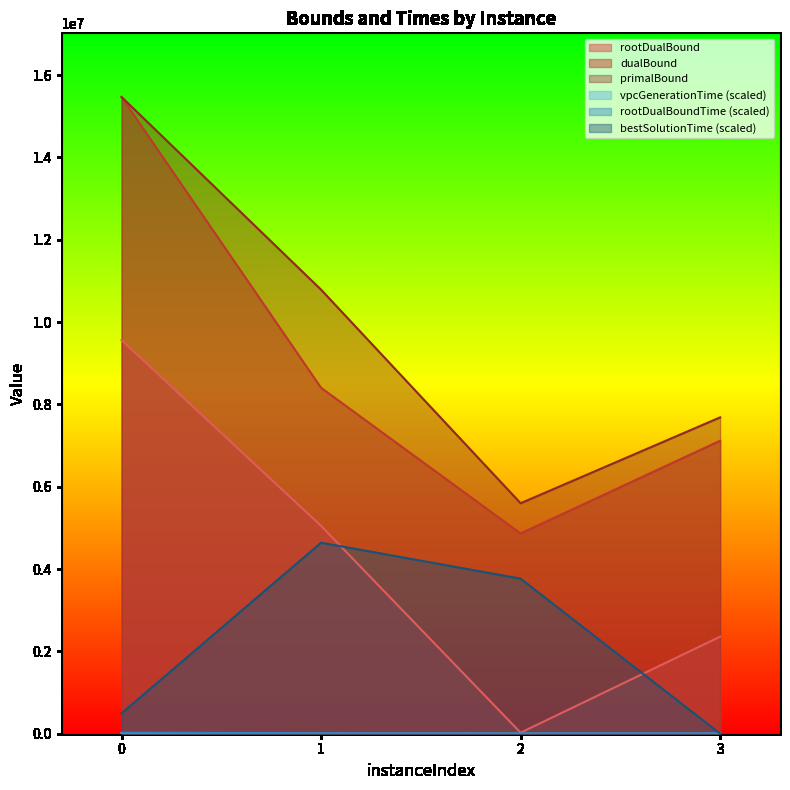

How many lines are shown in the chart?

6